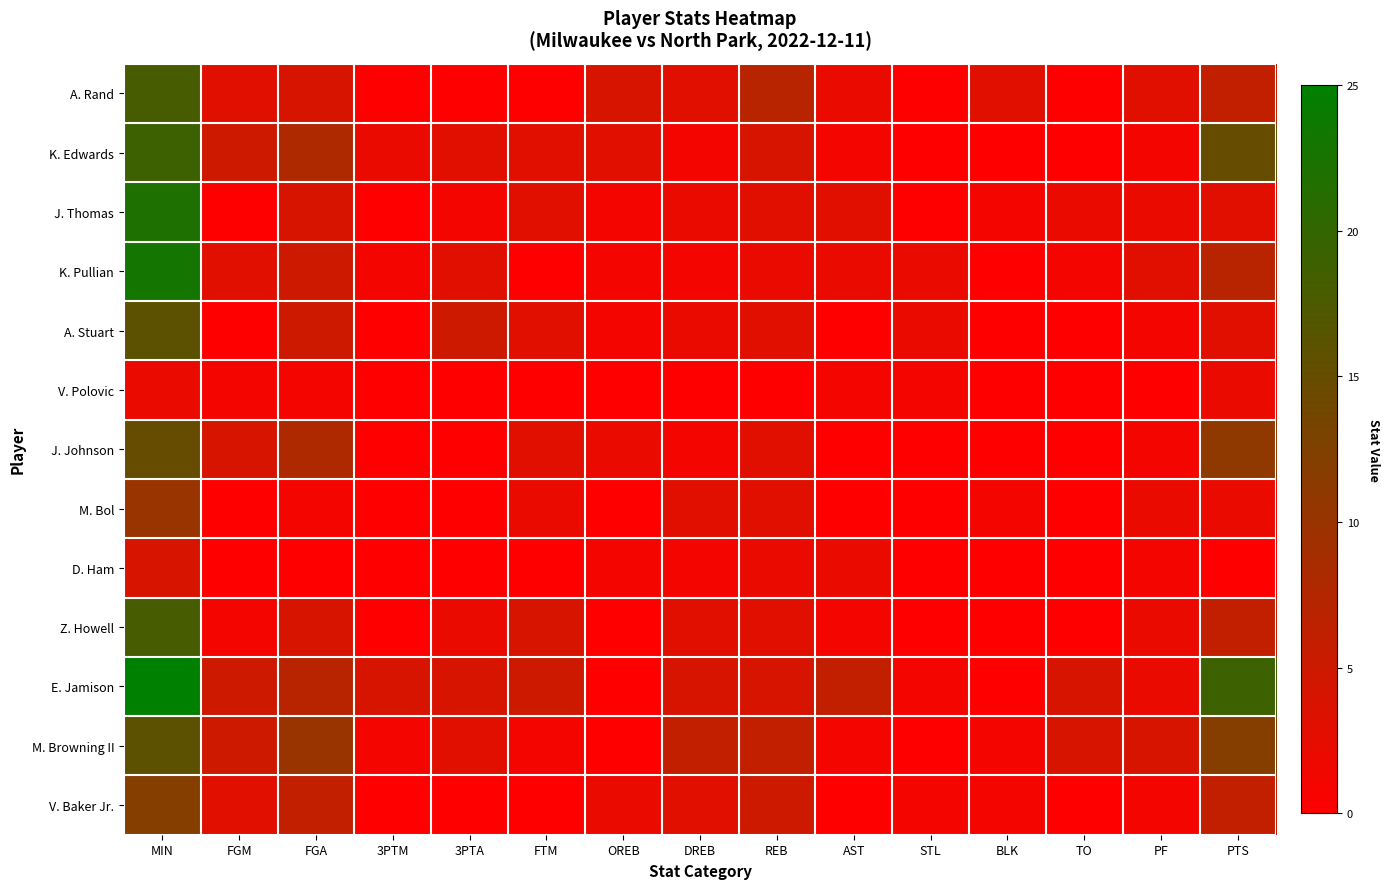

Which series has the widest spread of values?

E. Jamison